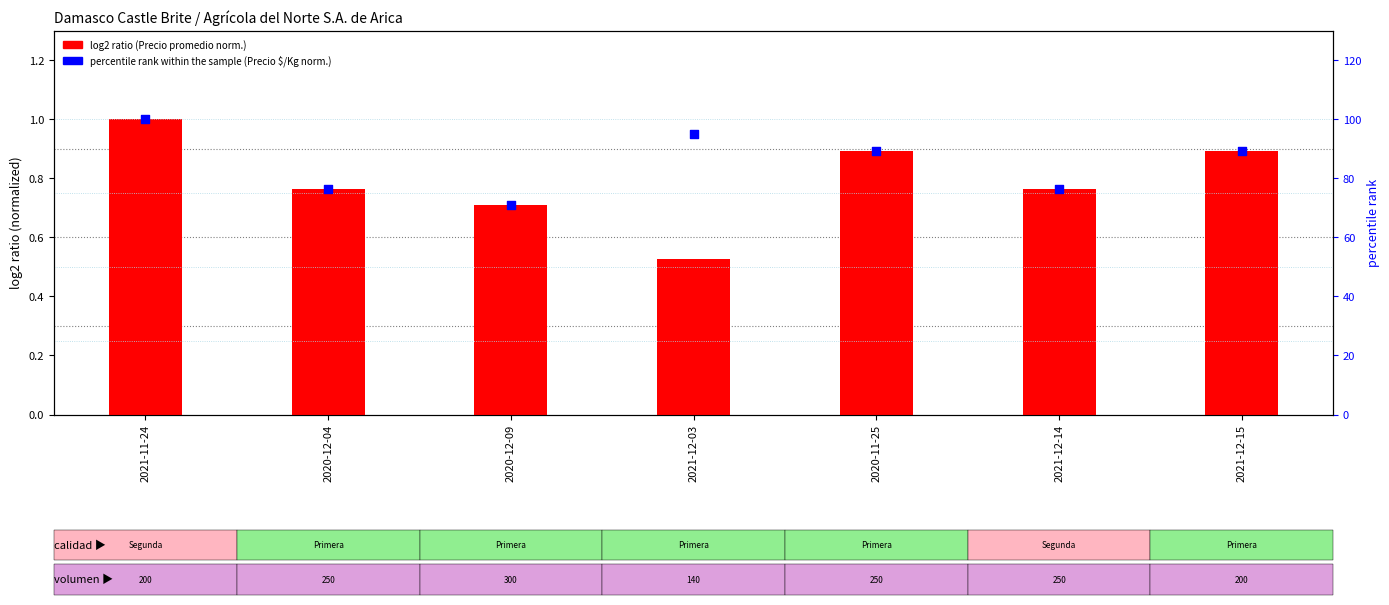

Which series contains the highest Y value?

percentile rank within the sample (Precio $/Kg norm.)